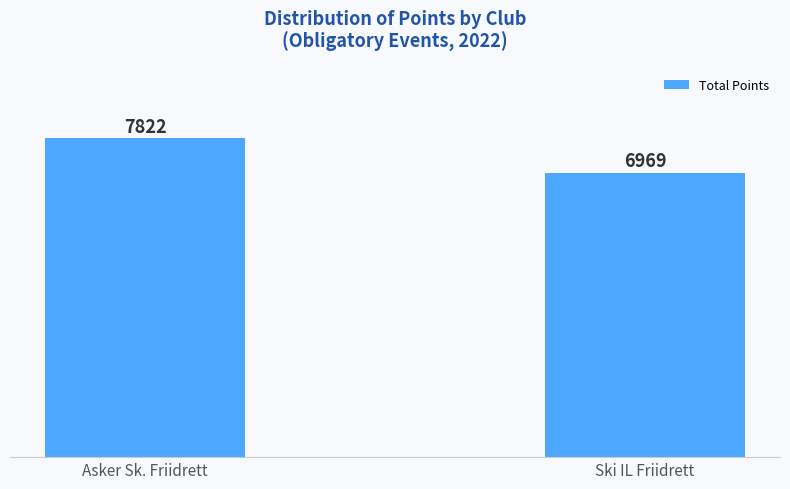

What is the sum of the values at Ski IL Friidrett and Asker Sk. Friidrett?

14791